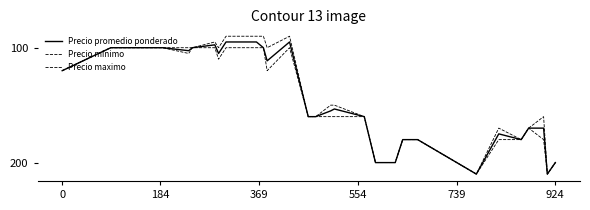

Is this an area chart (filled region under the line)?

No